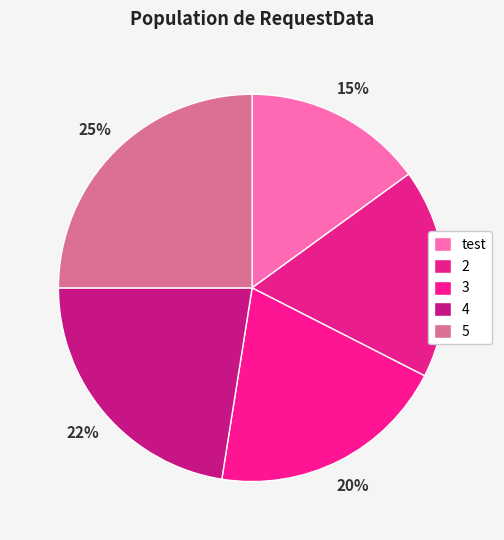

Does 3 represent more than half of the total?

No